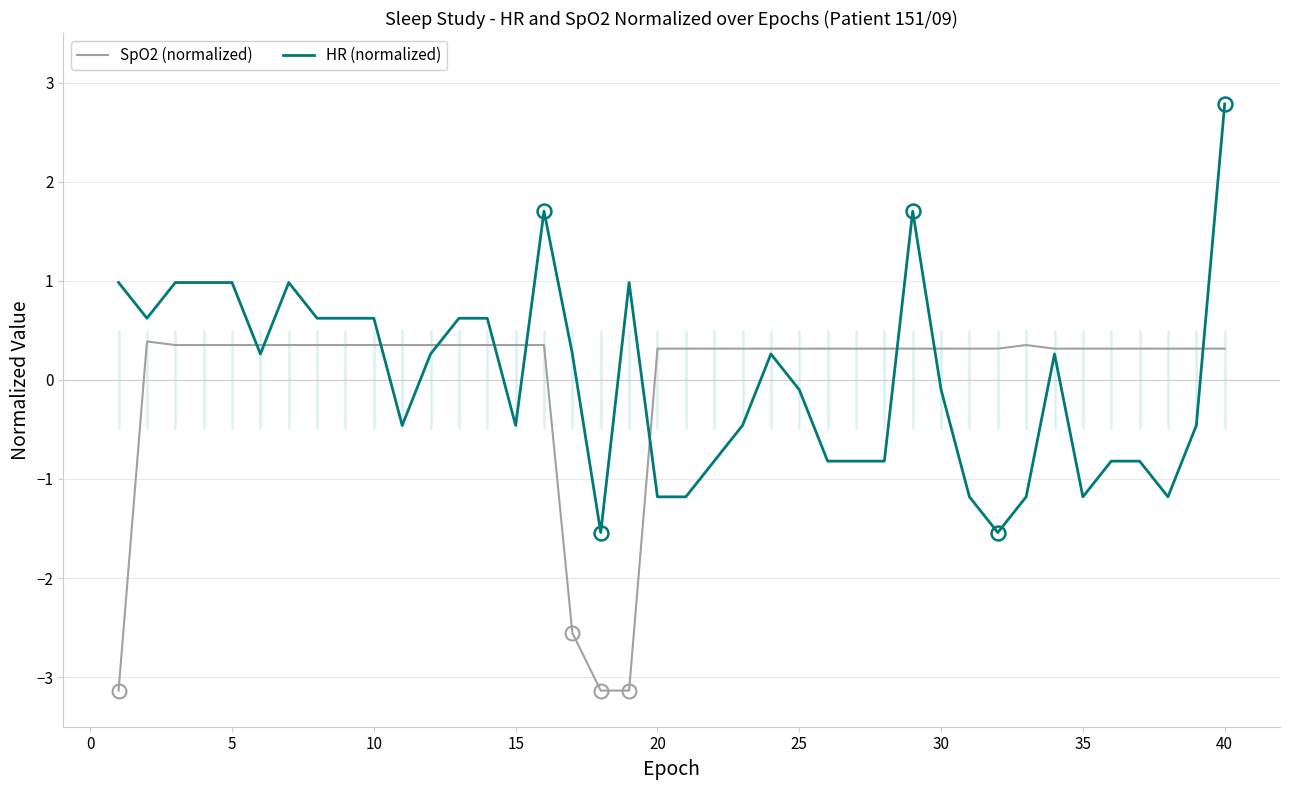

Where is HR (normalized) nearest to the value 0?

25